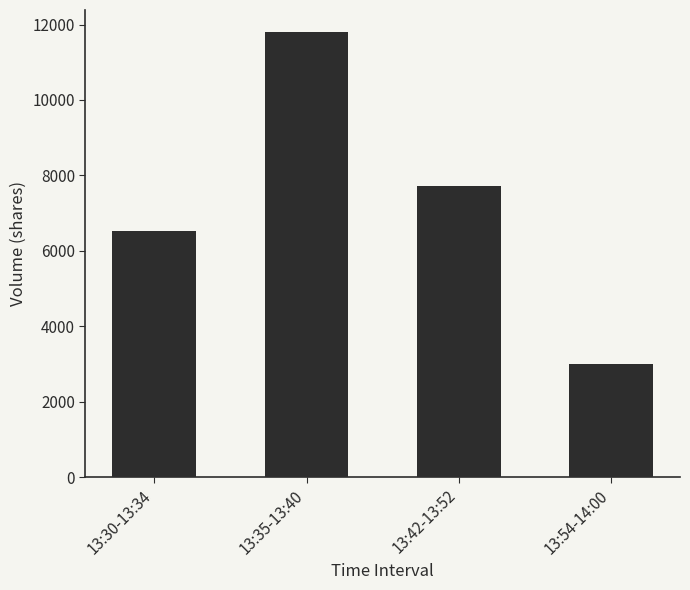

How many bars are there in total?

4